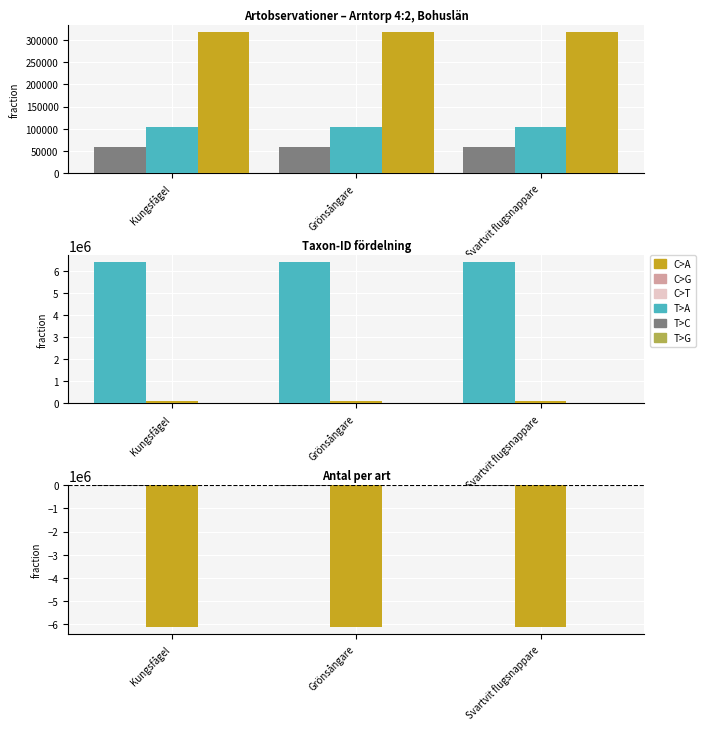

Does the chart contain stacked bars?

No